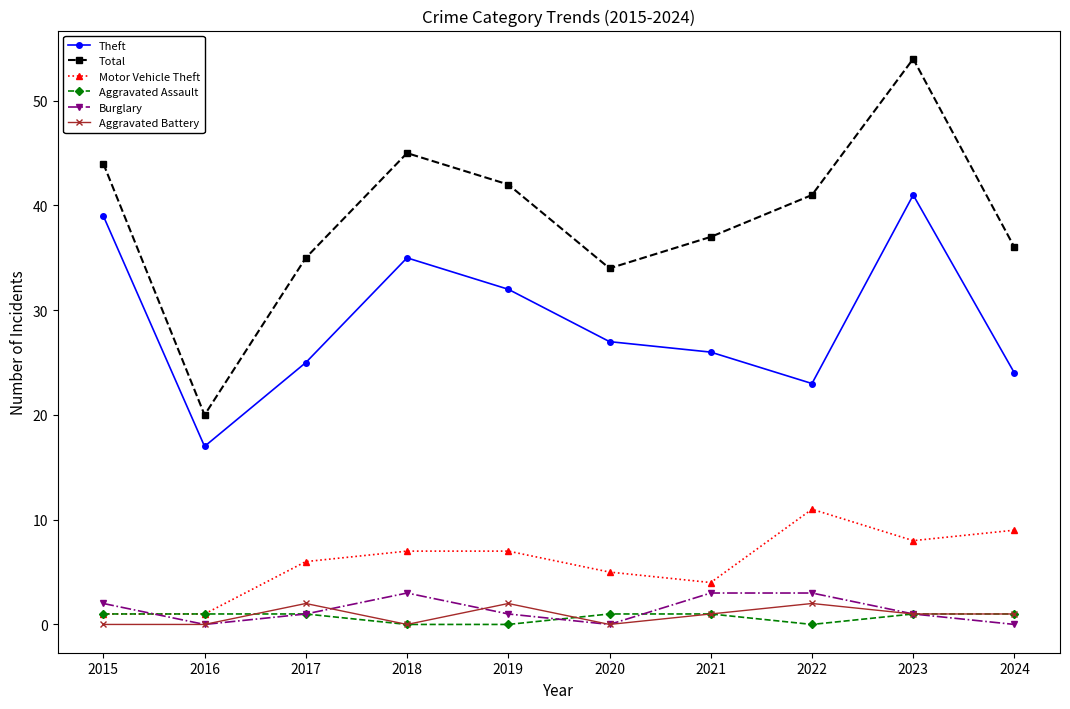

Does the chart display data point markers on the line(s)?

Yes